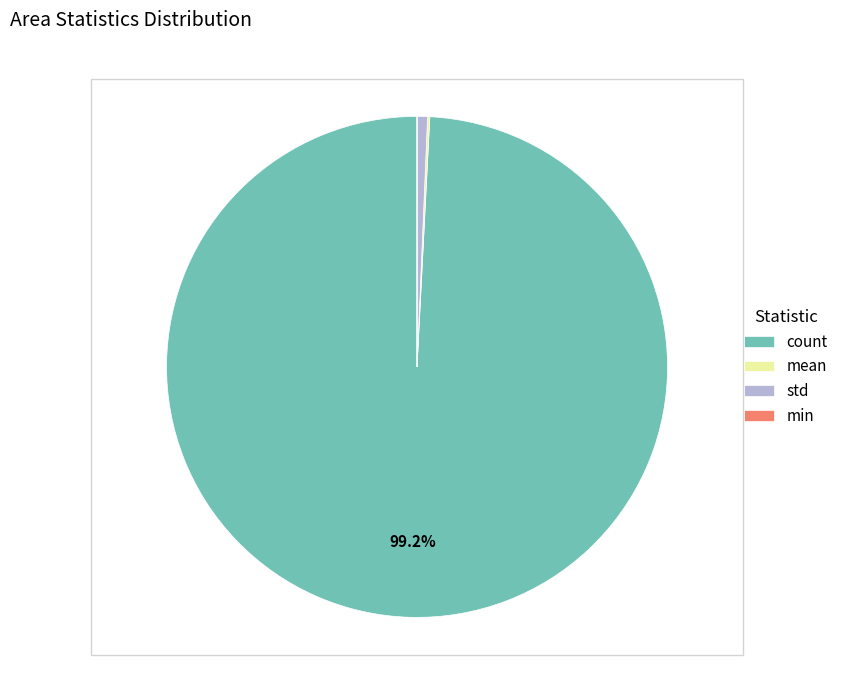

What portion of the pie excludes count?

0.8%